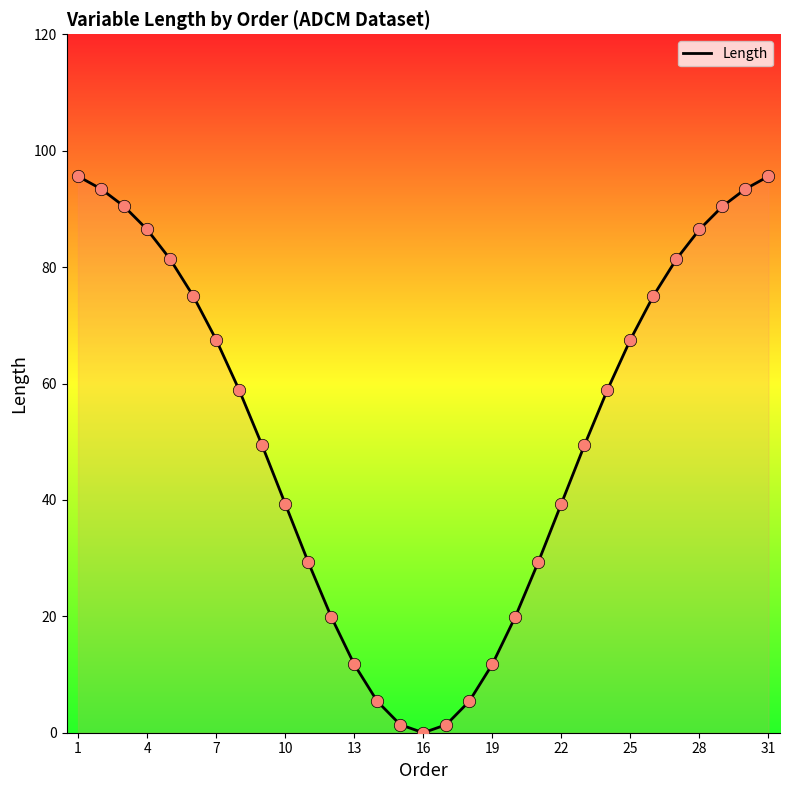

What is the greatest value displayed?

95.6